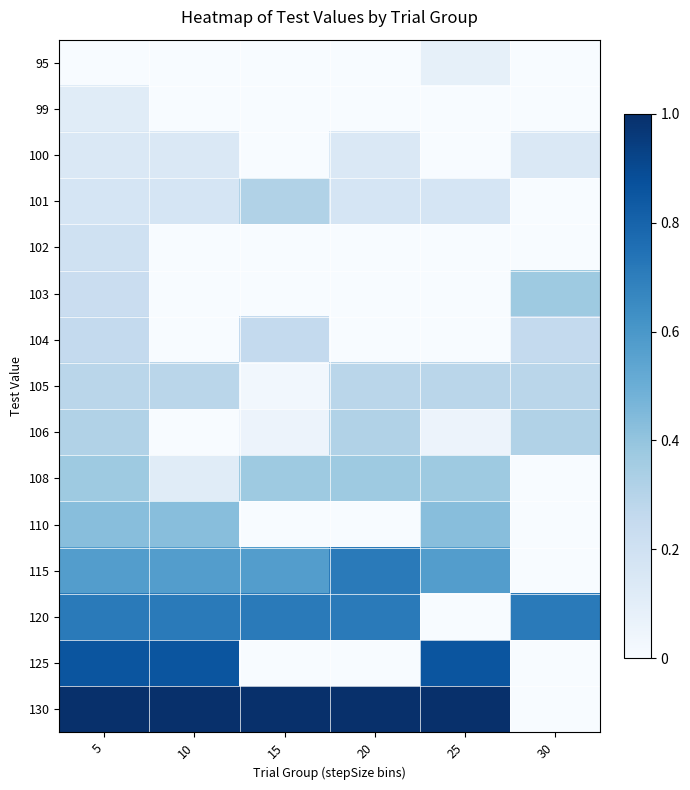

Reading left to right, extract all data points from this chart.

95: 5=0.0	10=0.0	15=0.0	20=0.0	25=0.1	30=0.0
99: 5=0.1	10=0.0	15=0.0	20=0.0	25=0.0	30=0.0
100: 5=0.1	10=0.1	15=0.0	20=0.1	25=0.0	30=0.1
101: 5=0.2	10=0.2	15=0.3	20=0.2	25=0.2	30=0.0
102: 5=0.2	10=0.0	15=0.0	20=0.0	25=0.0	30=0.0
103: 5=0.2	10=0.0	15=0.0	20=0.0	25=0.0	30=0.4
104: 5=0.3	10=0.0	15=0.3	20=0.0	25=0.0	30=0.3
105: 5=0.3	10=0.3	15=0.0	20=0.3	25=0.3	30=0.3
106: 5=0.3	10=0.0	15=0.1	20=0.3	25=0.1	30=0.3
108: 5=0.4	10=0.1	15=0.4	20=0.4	25=0.4	30=0.0
110: 5=0.4	10=0.4	15=0.0	20=0.0	25=0.4	30=0.0
115: 5=0.6	10=0.6	15=0.6	20=0.7	25=0.6	30=0.0
120: 5=0.7	10=0.7	15=0.7	20=0.7	25=0.0	30=0.7
125: 5=0.9	10=0.9	15=0.0	20=0.0	25=0.9	30=0.0
130: 5=1.0	10=1.0	15=1.0	20=1.0	25=1.0	30=0.0